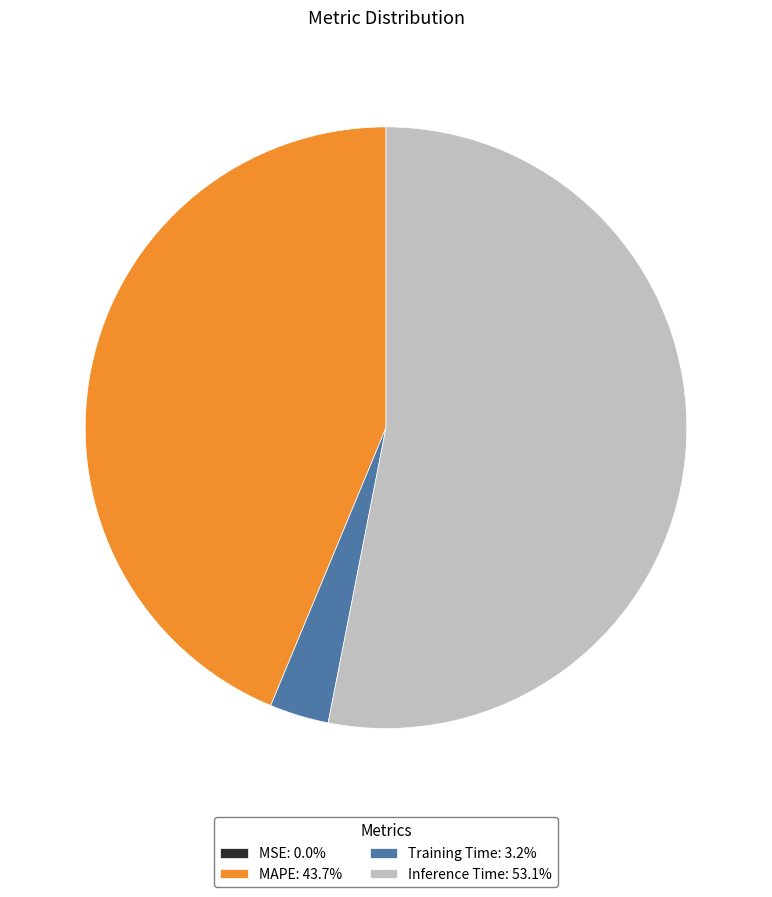

What is the ratio of the value at Inference Time: 53.1% to the value at MAPE: 43.7%?

1.2